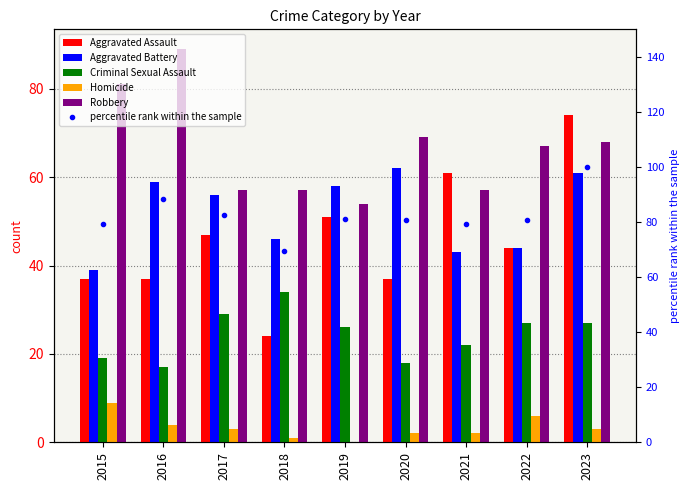

What value does the percentile rank within the sample series have at 2016?

88.4